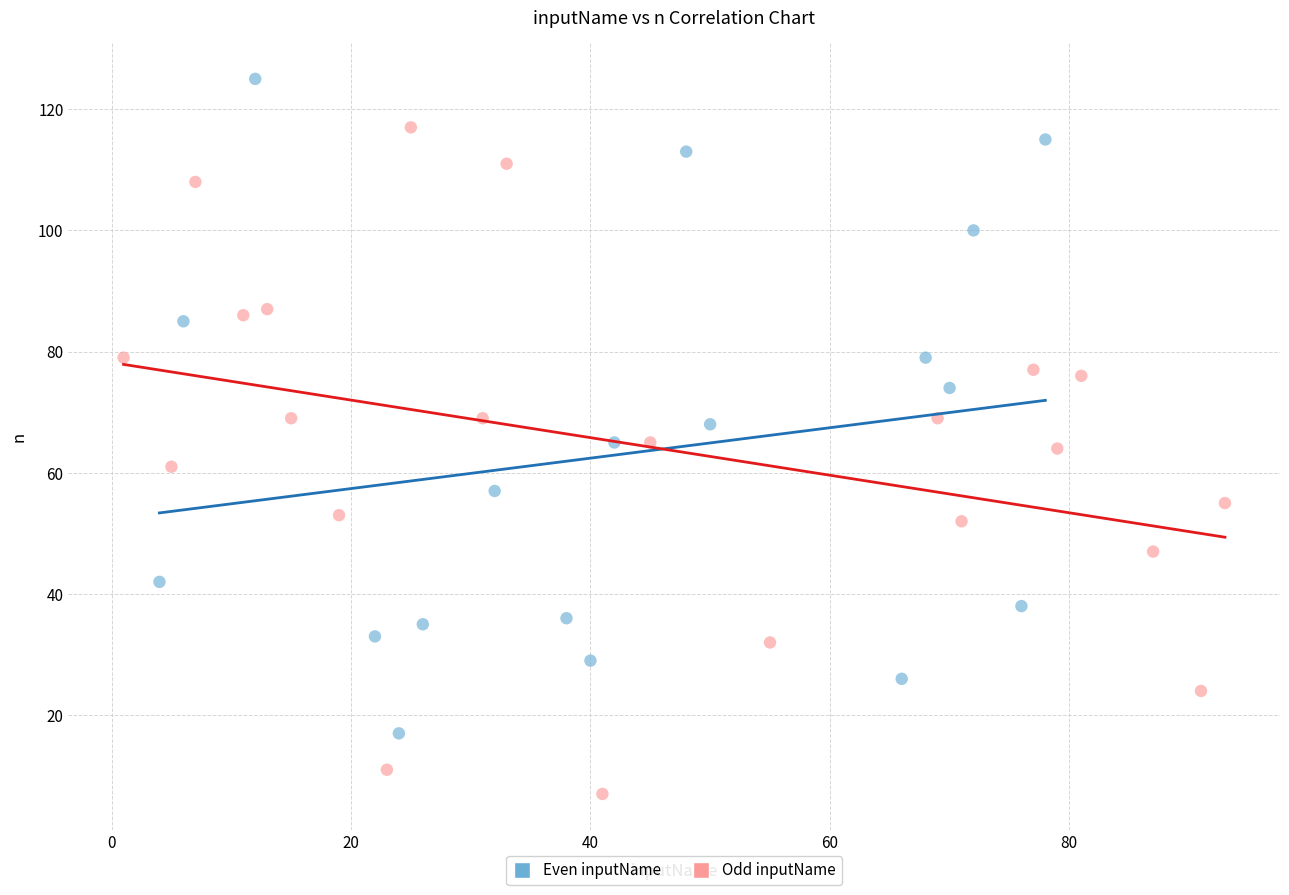

Which series reaches the minimum Y coordinate?

Odd inputName